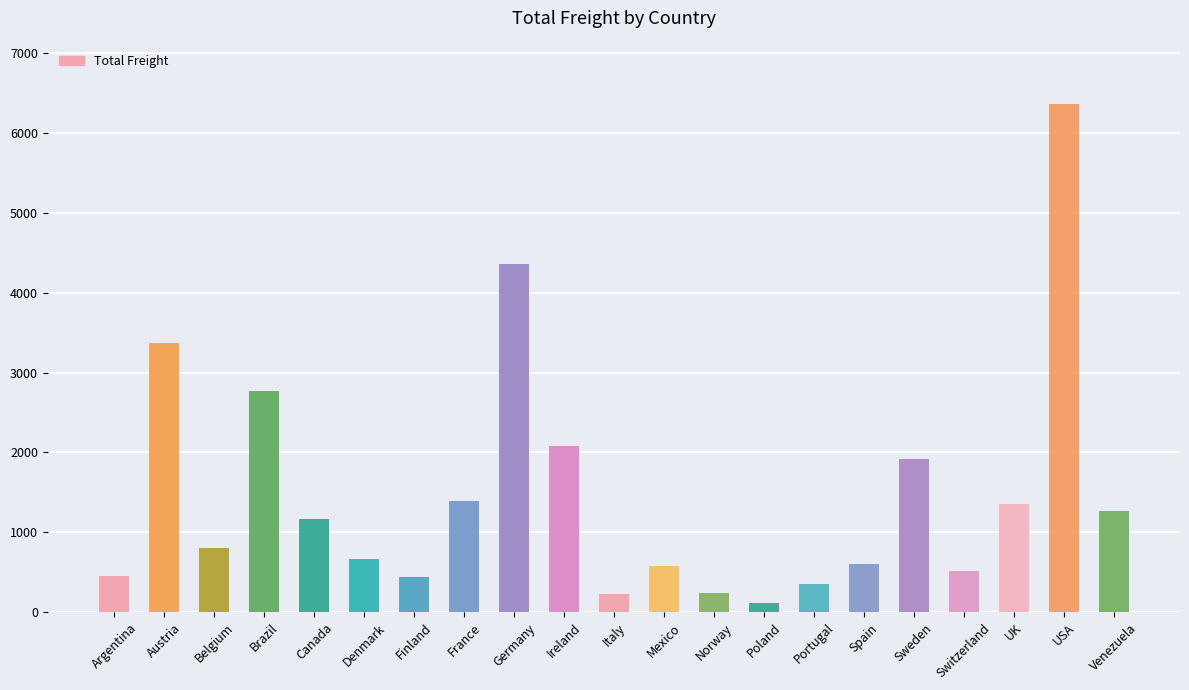

What is the value of the 18th bar from the left?

516.8